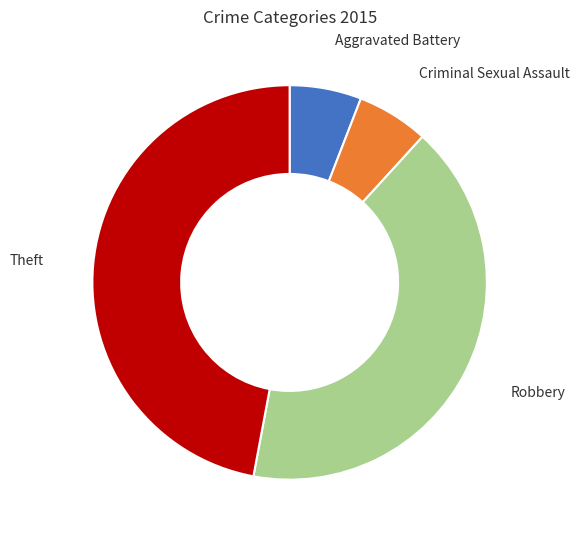

Is there any slice that represents more than half of the pie?

No